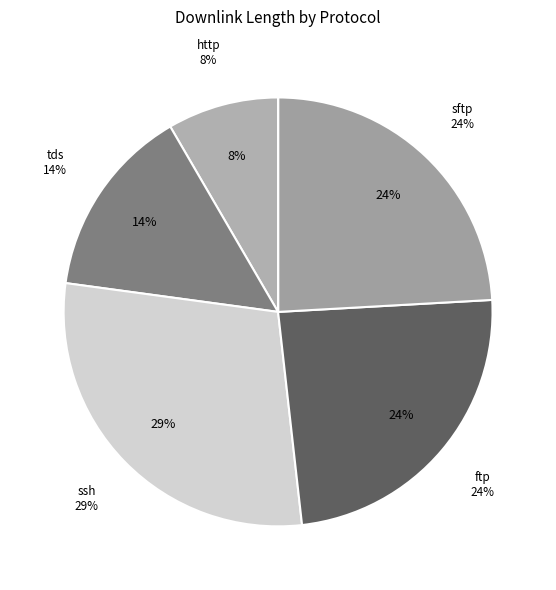

Between sftp and ssh, which is larger?

ssh